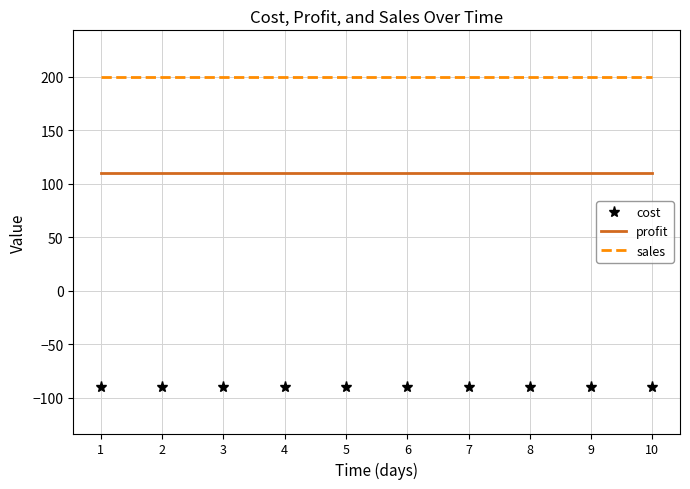

What are all the series names shown in the legend?

cost, profit, sales